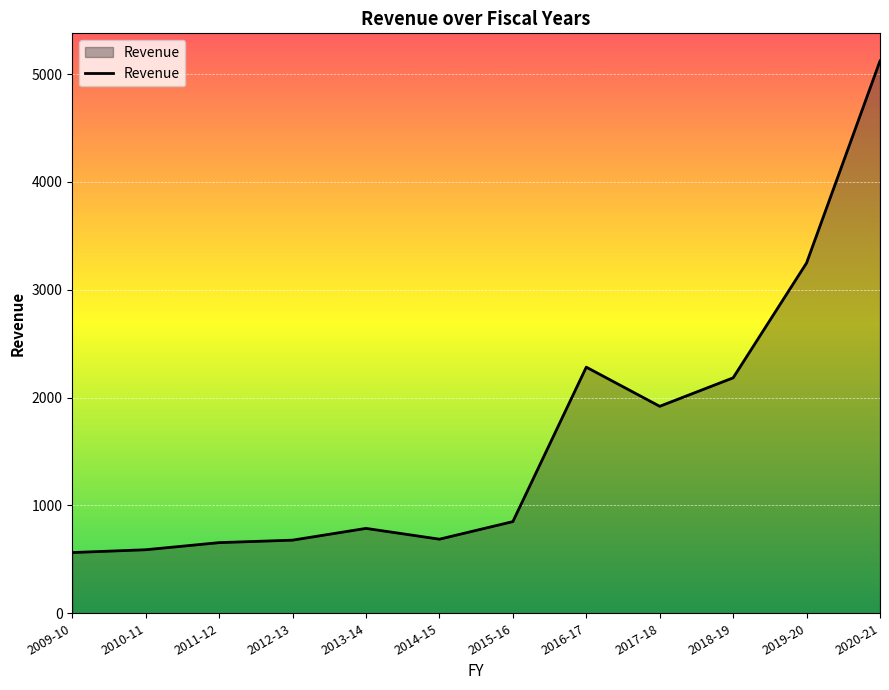

At which category does the chart reach its peak across all series?

2020-21